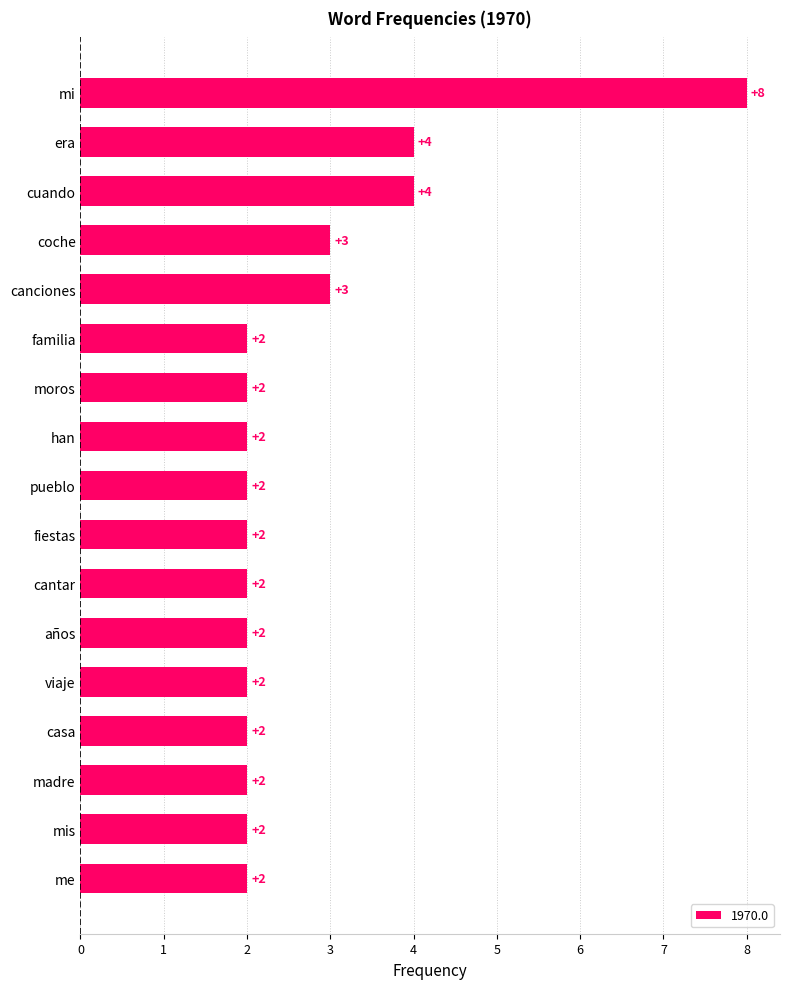

Which has a higher value, era or pueblo?

era